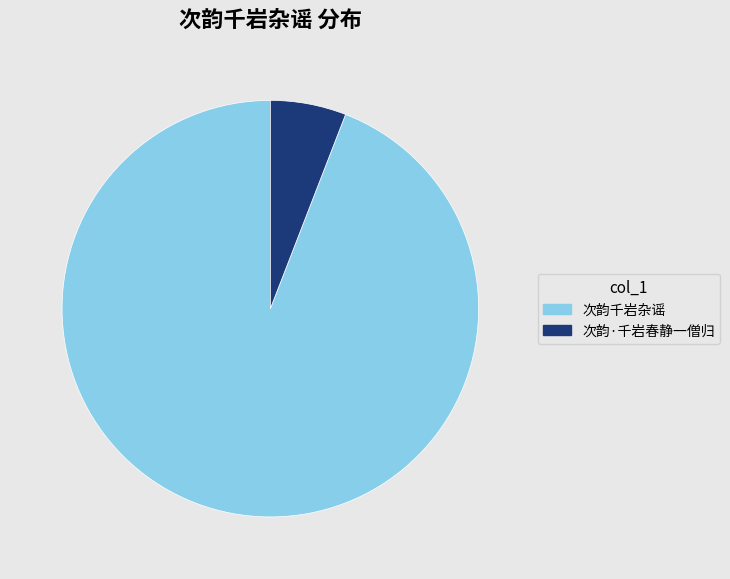

Is the sum of 次韵千岩杂谣 and 次韵·千岩春静一僧归 greater than half?

Yes